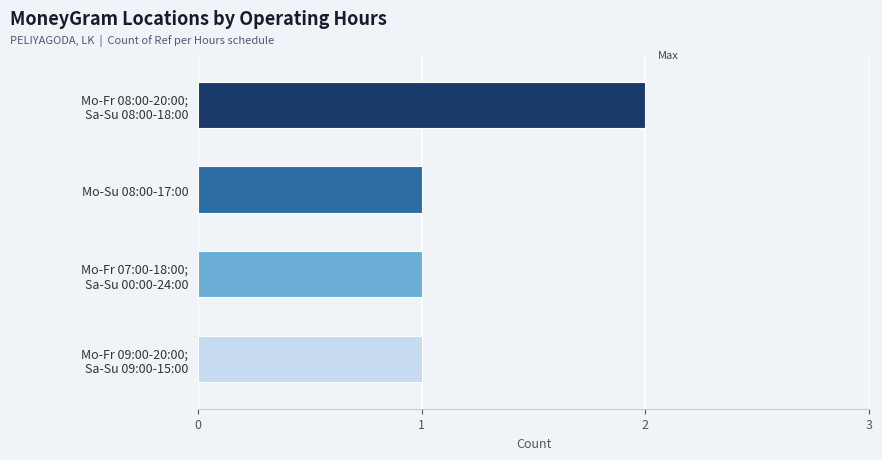

How many bars are there in total?

4